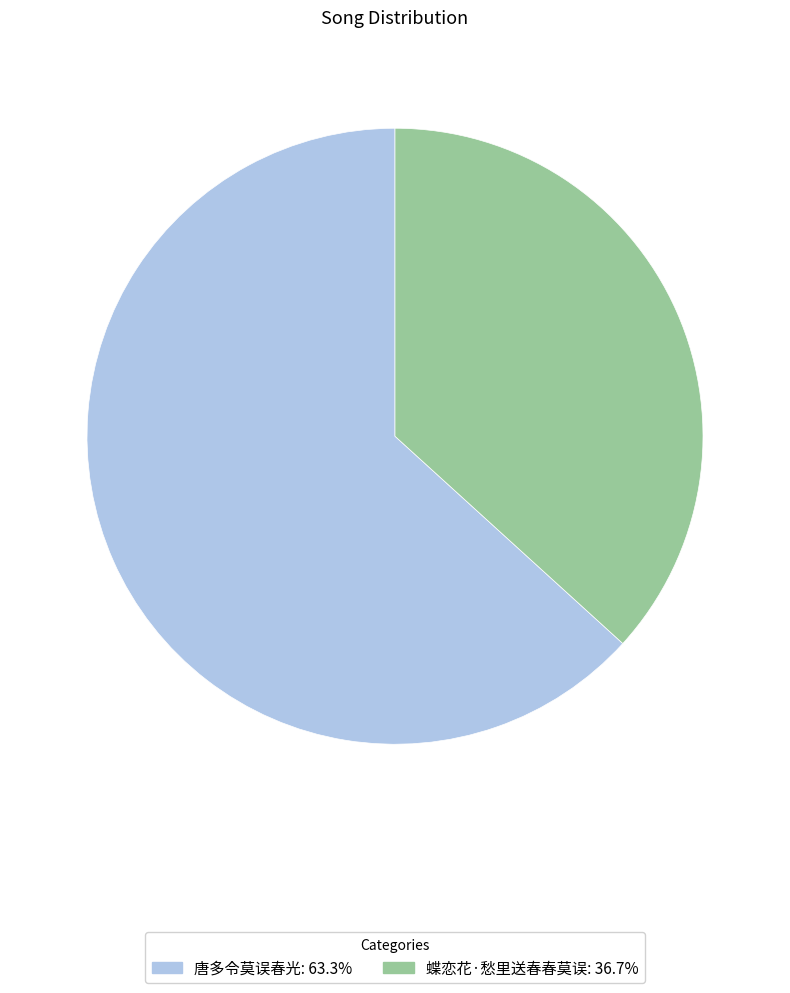

What is the ratio of the value at 蝶恋花·愁里送春春莫误: 36.7% to the value at 唐多令莫误春光: 63.3%?

0.6